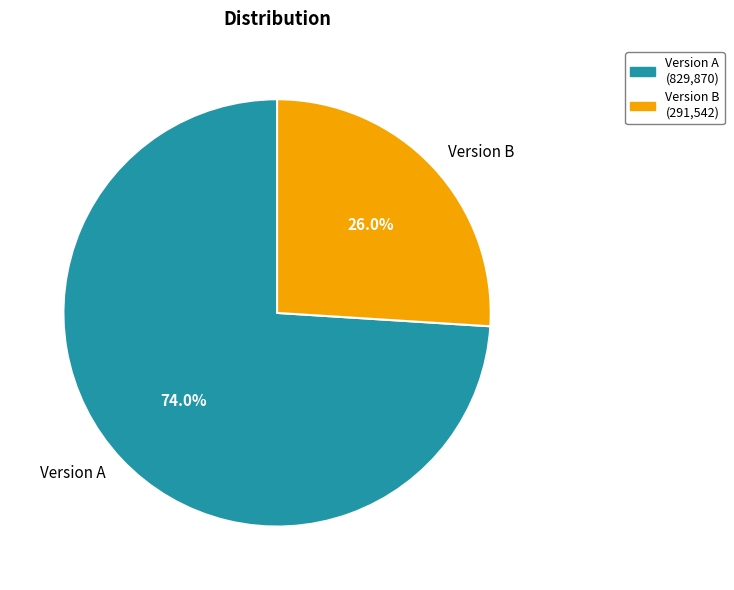

Combined, what portion of the pie is Version B and Version A?

100.0%